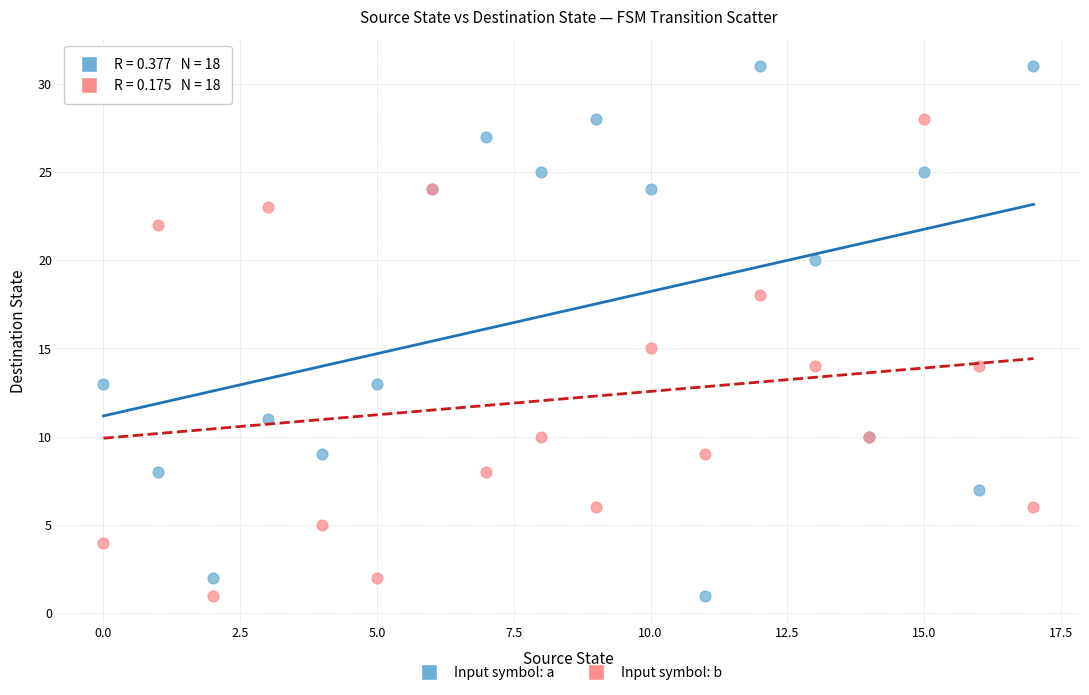

Across all series, what Y value is closest to 16?

15